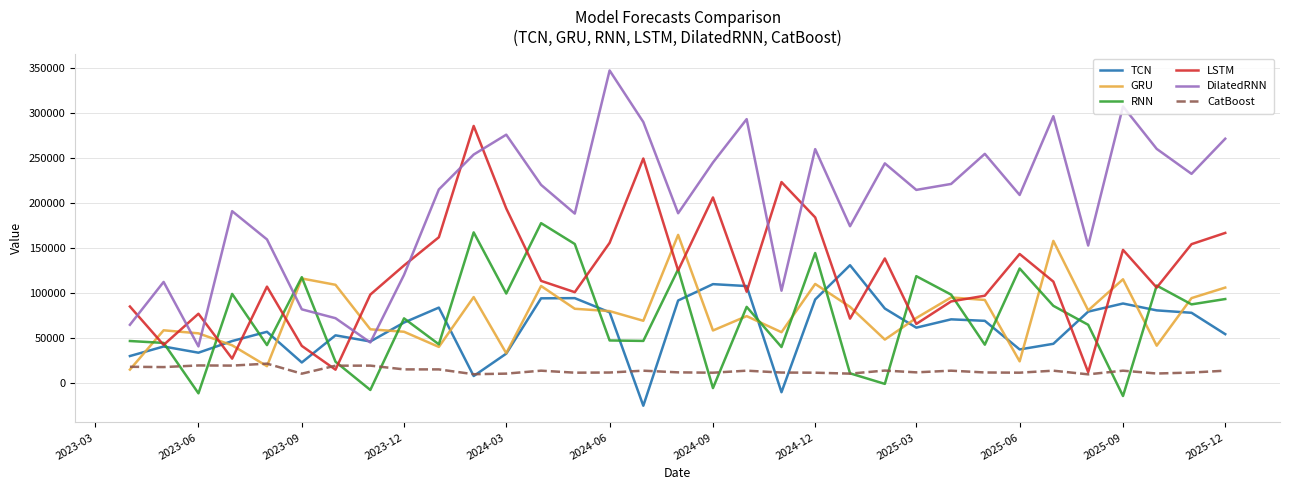

Which series has the largest total across all categories?

DilatedRNN